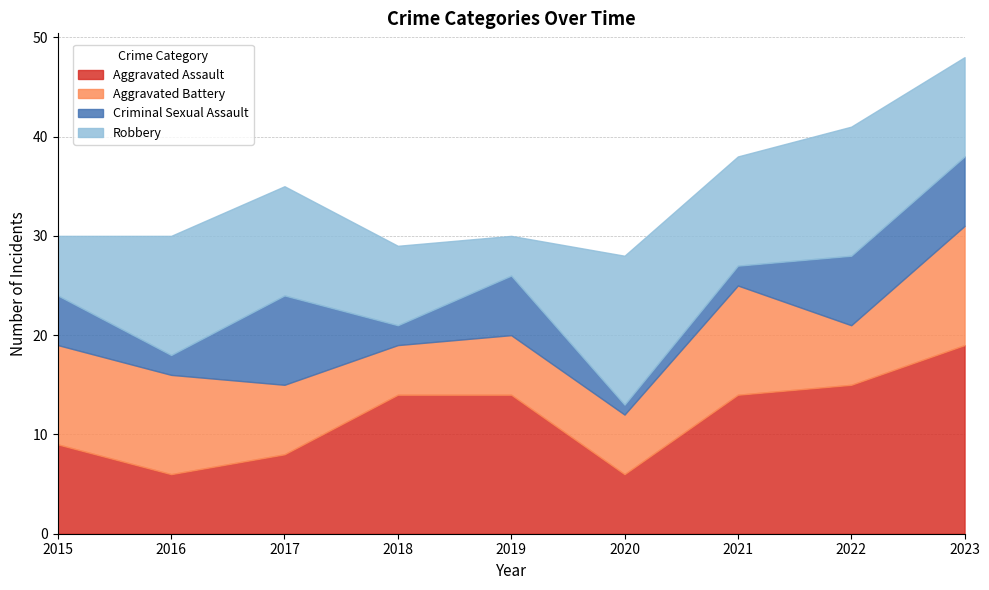

Reading left to right, what are all the values shown in this chart?

Aggravated Assault: 9	6	8	14	14	6	14	15	19
Aggravated Battery: 10	10	7	5	6	6	11	6	12
Criminal Sexual Assault: 5	2	9	2	6	1	2	7	7
Robbery: 6	12	11	8	4	15	11	13	10